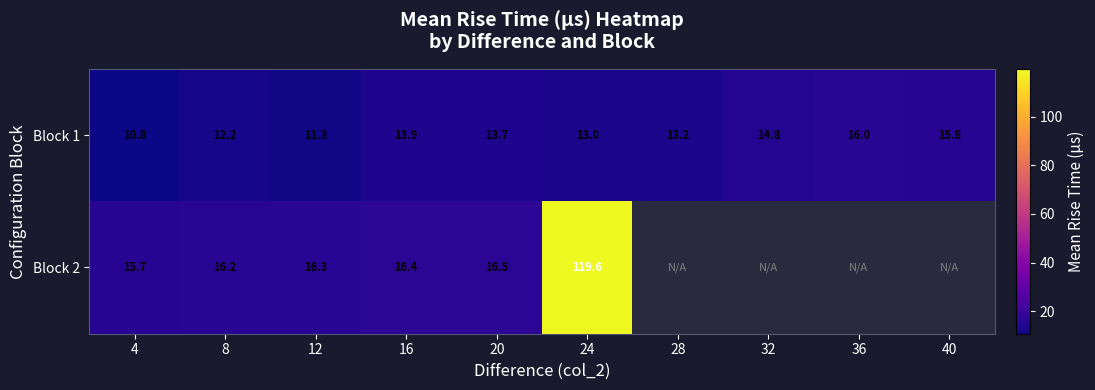

The Block 1 series shows 8.6 at 36. True or false?

False